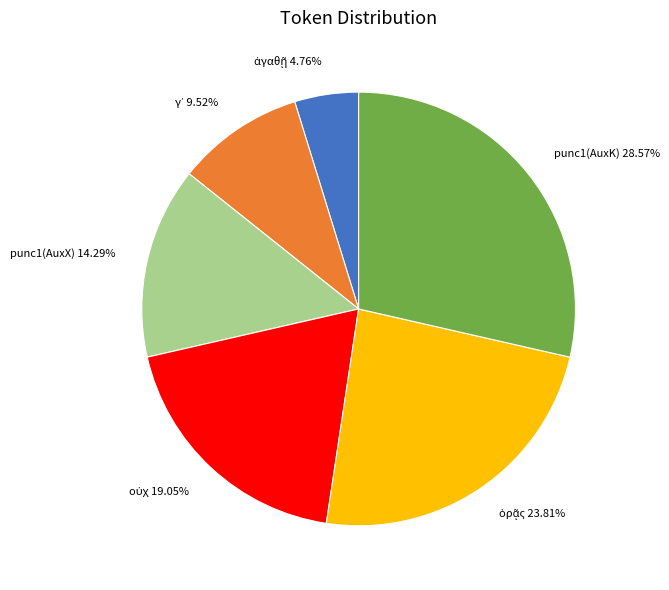

Is there a majority slice in this chart?

No